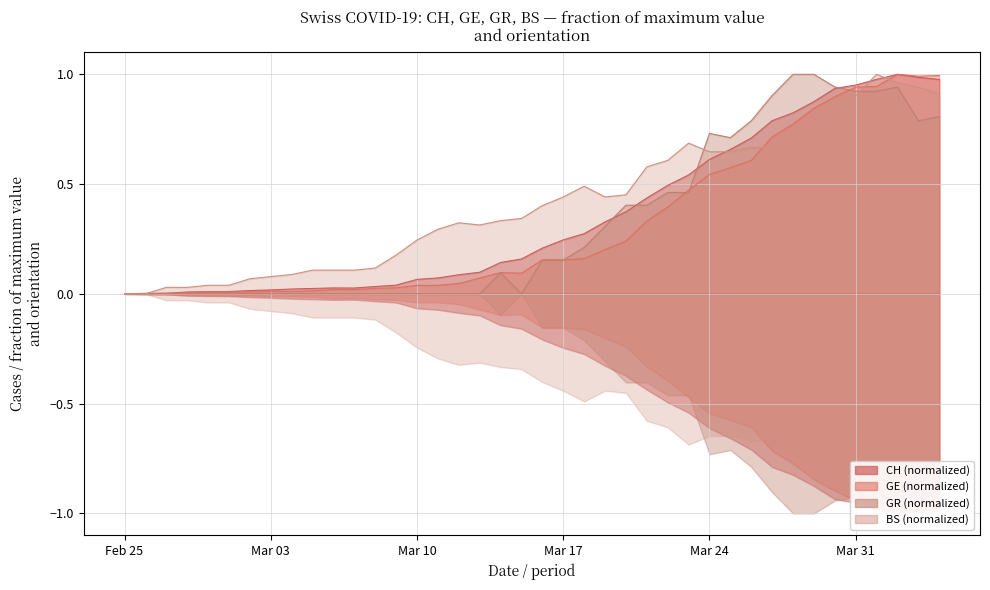

Which has a higher value, 2020-03-16 or 2020-03-08?

2020-03-16